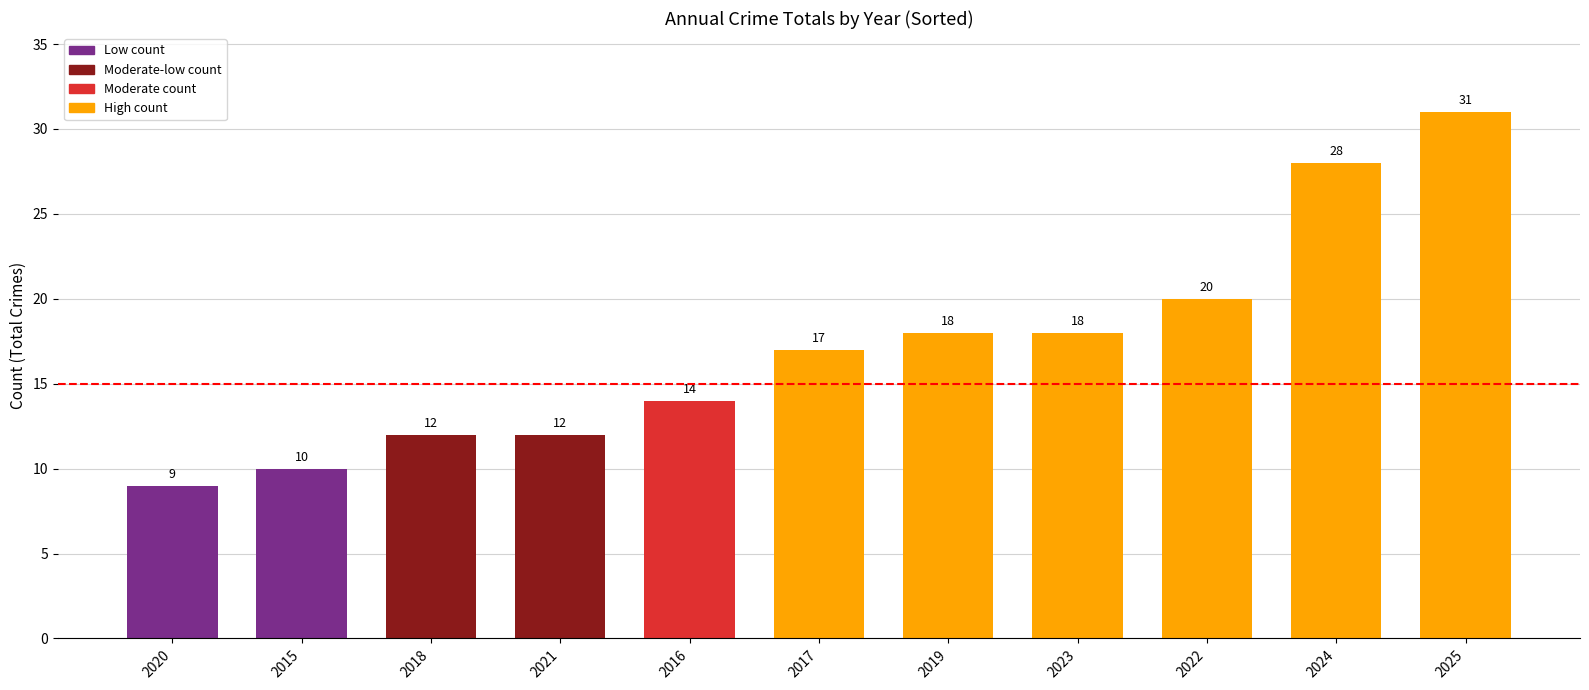

At which label is the value closest to 20?

2022